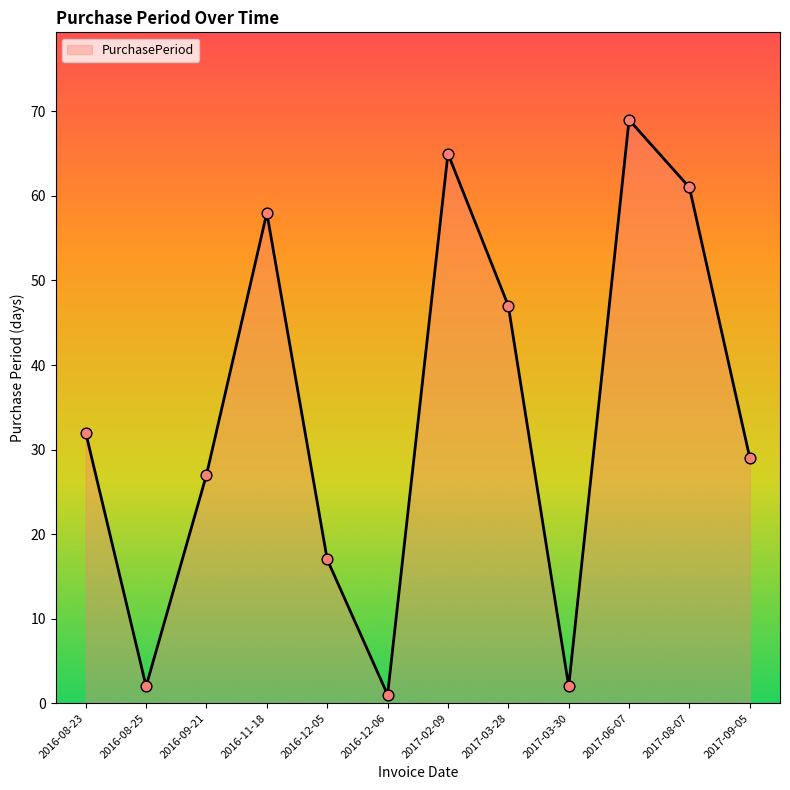

Between 2016-11-18 and 2016-12-05, which is larger?

2016-11-18